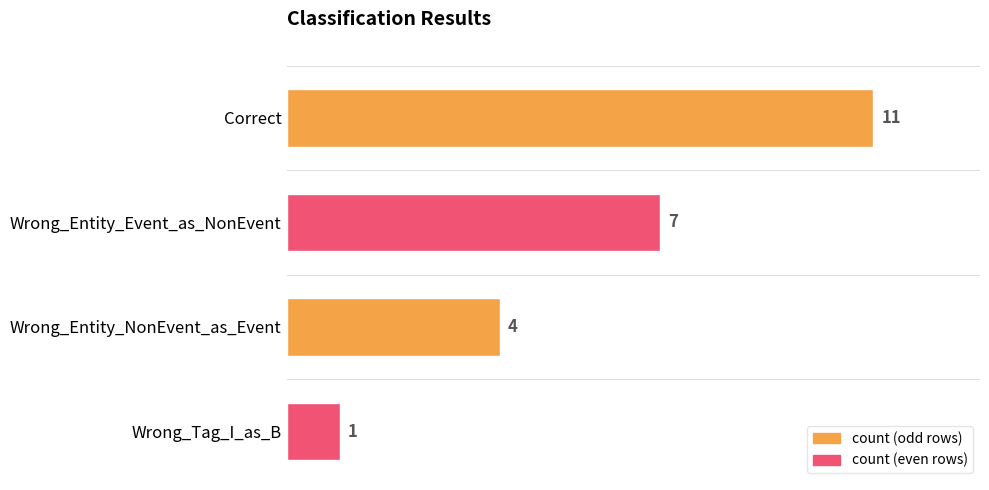

What is the sum of all values?

23